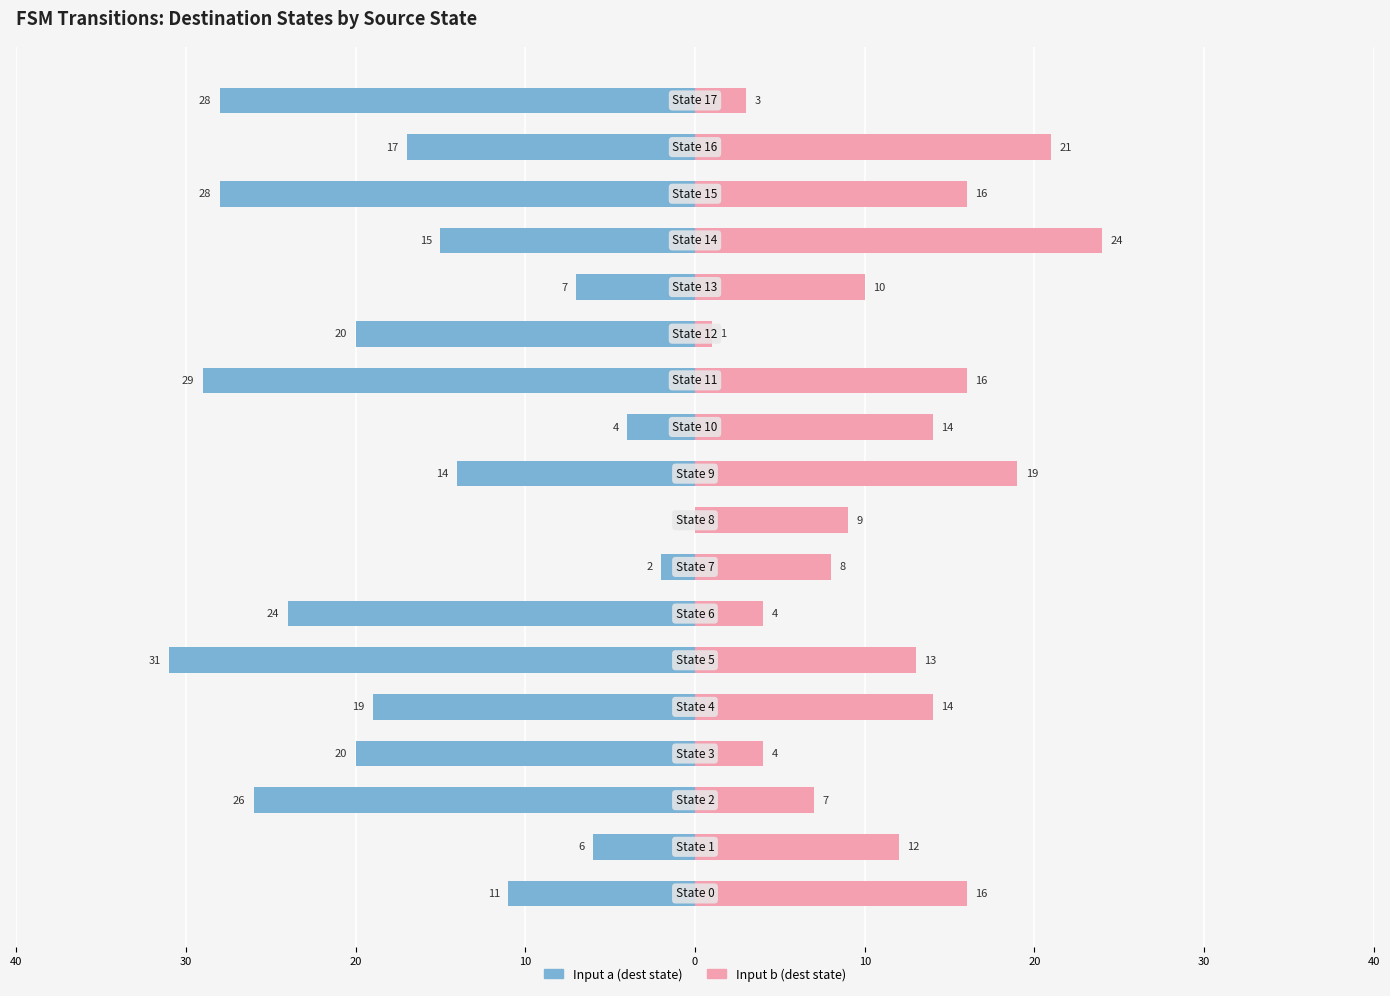

Is it true that Input b (dest state) equals 19 at 9?

True